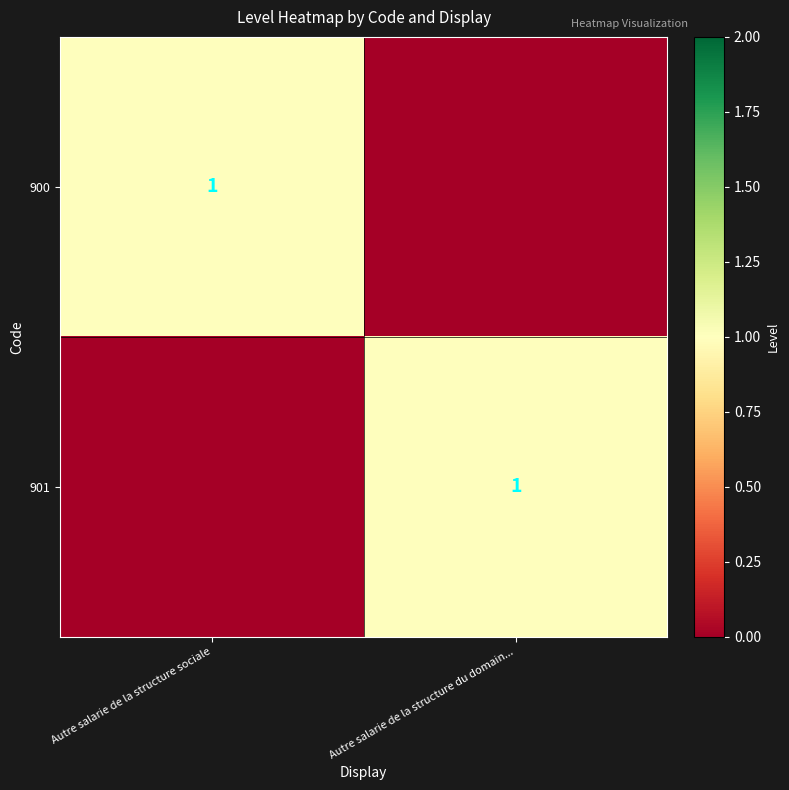

Is it true that 901 equals 1 at Autre salarie de la structure du domain...?

True